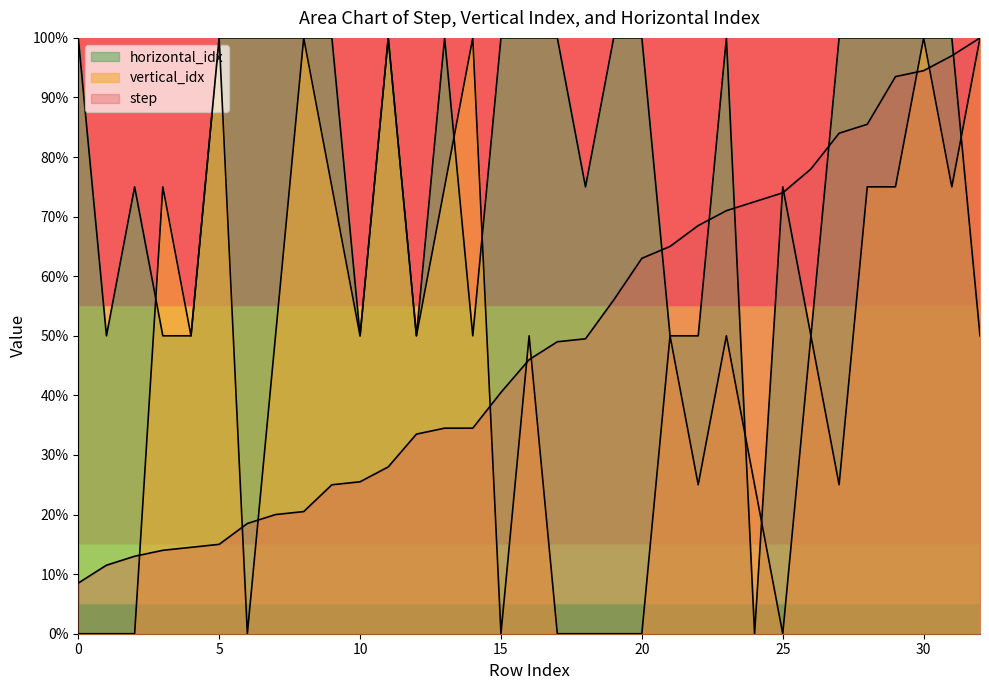

Which series changed the most between 7 and 13?

vertical_idx